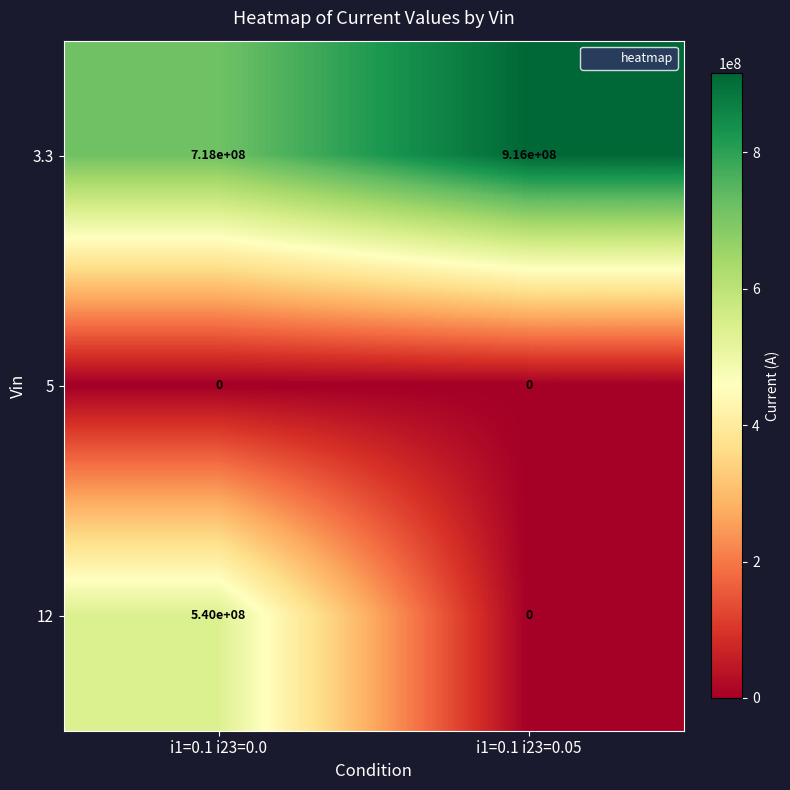

What is the maximum value for 3.3?

916000000